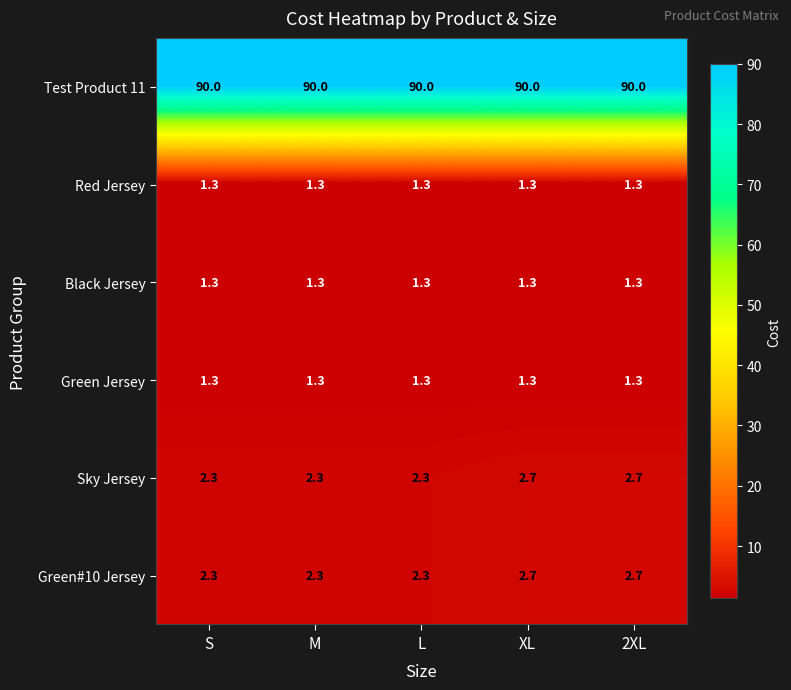

Is the value of Red Jersey at M greater than the value of Sky Jersey at M?

No